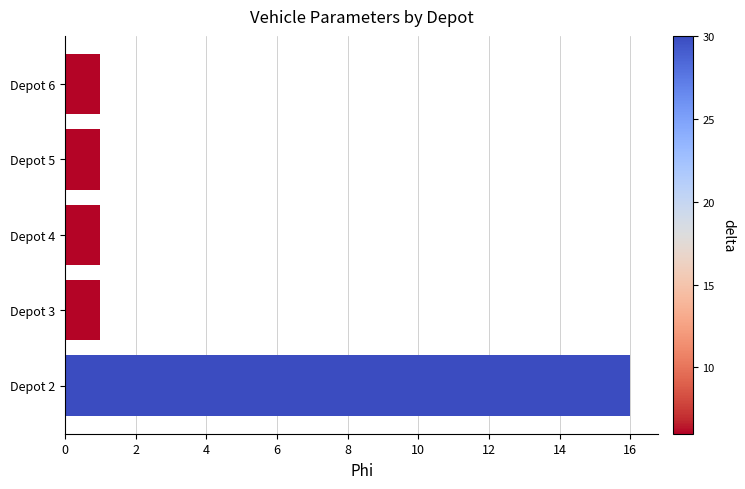

The chart shows a value of 0 at Depot 6. True or false?

False